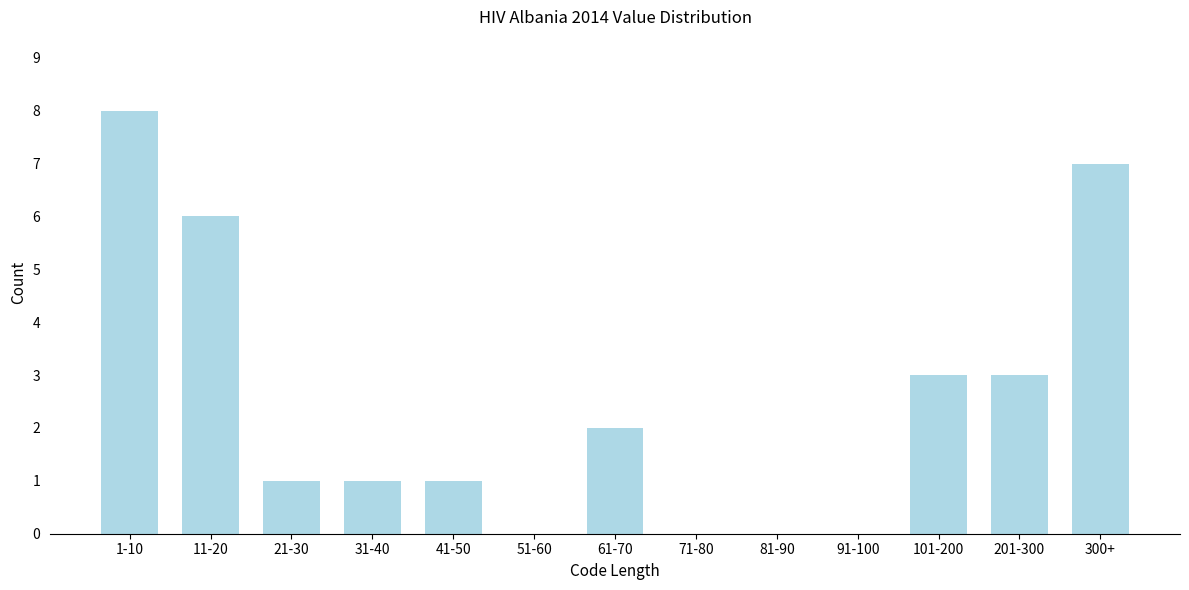

Reading left to right, list all the values displayed in this chart.

1-10=8	11-20=6	21-30=1	31-40=1	41-50=1	51-60=0	61-70=2	71-80=0	81-90=0	91-100=0	101-200=3	201-300=3	300+=7